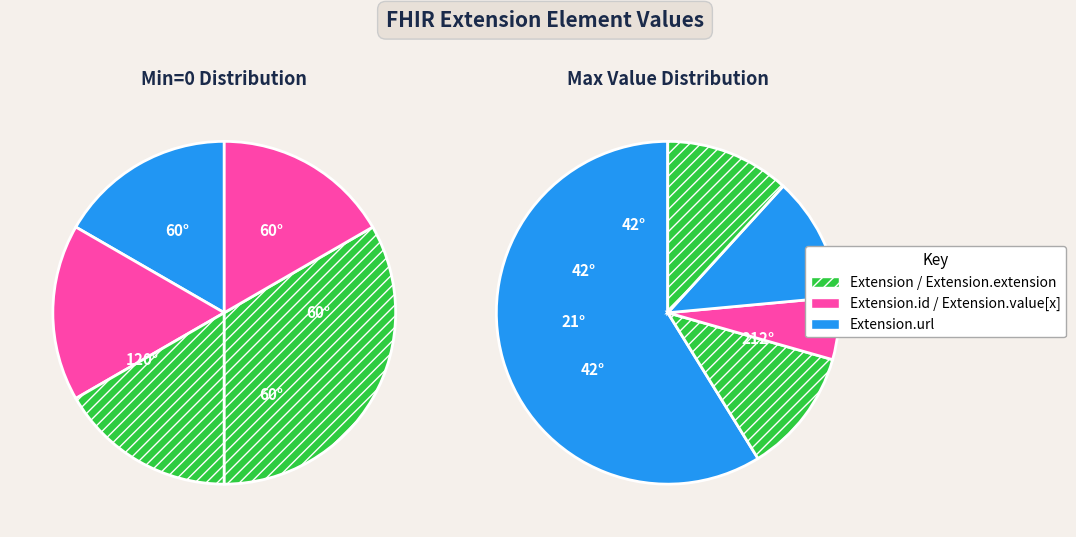

What is the change in value from Extension.id to Extension.url?

+1